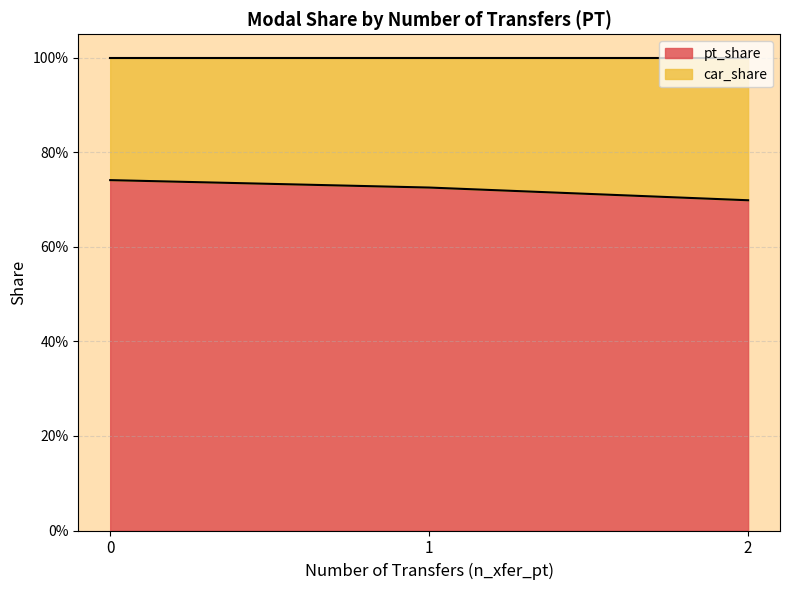

Does the chart display data point markers on the line(s)?

No